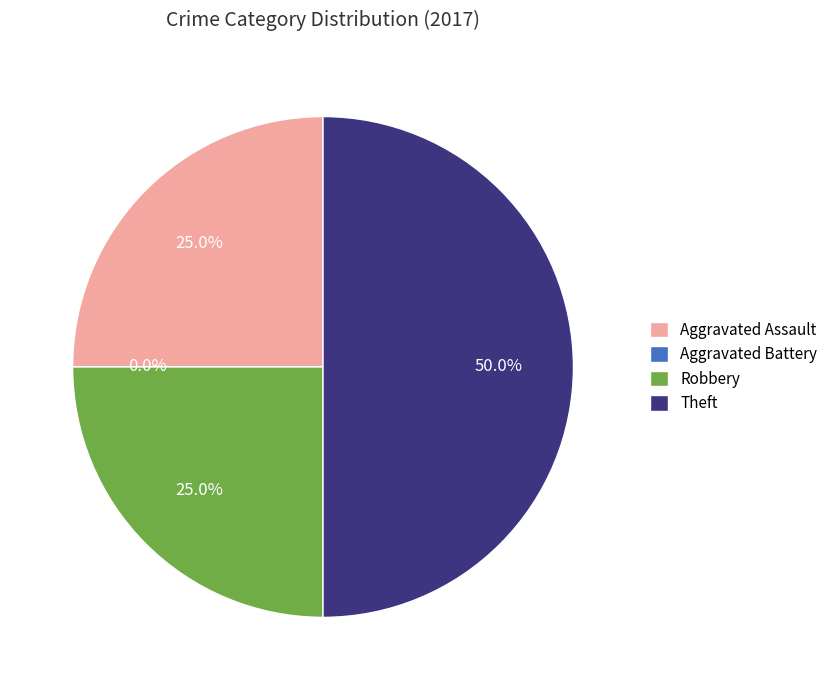

Do Robbery and Aggravated Assault together represent more than half of the pie?

No